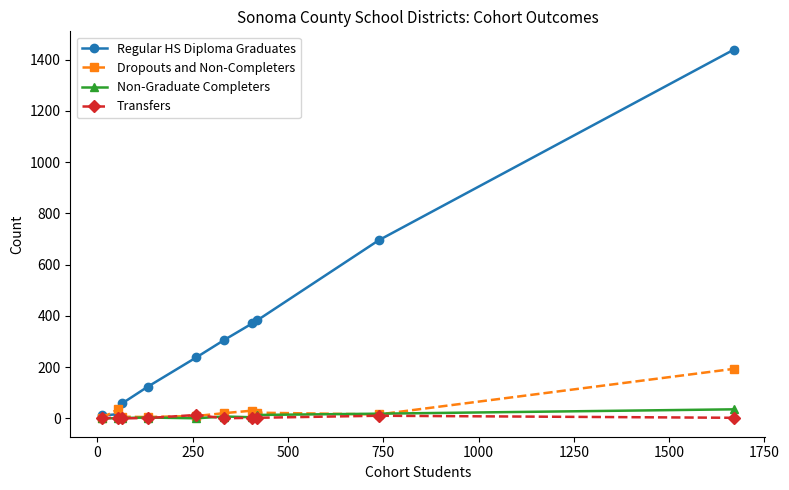

True or false: Transfers has more than 0 interior local peaks.

True